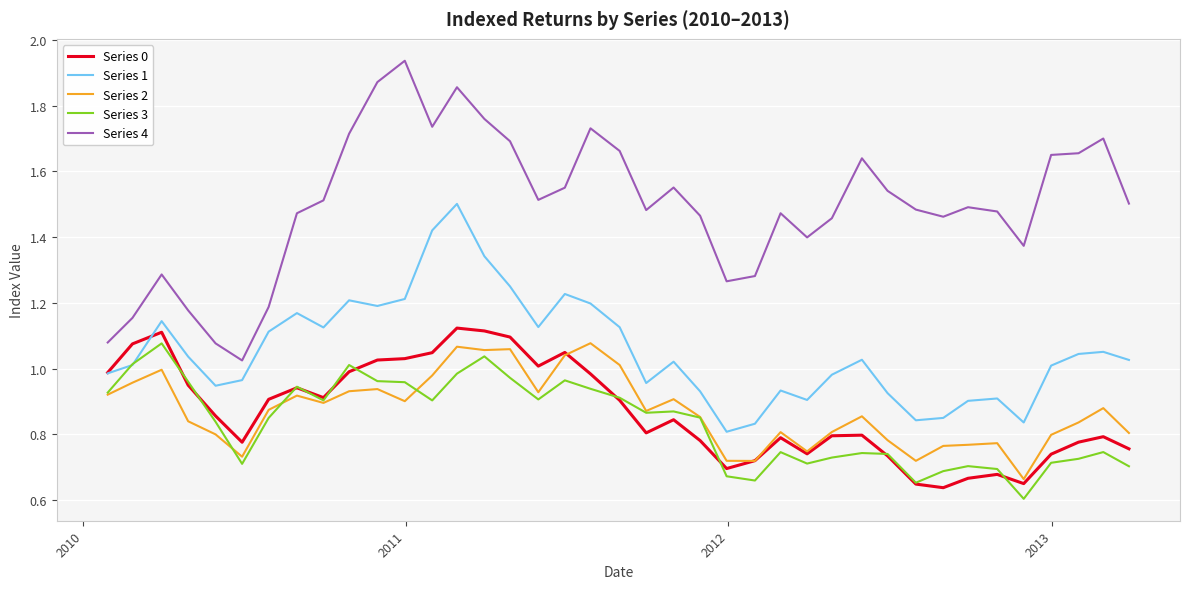

Which series has the largest total across all categories?

Series 4